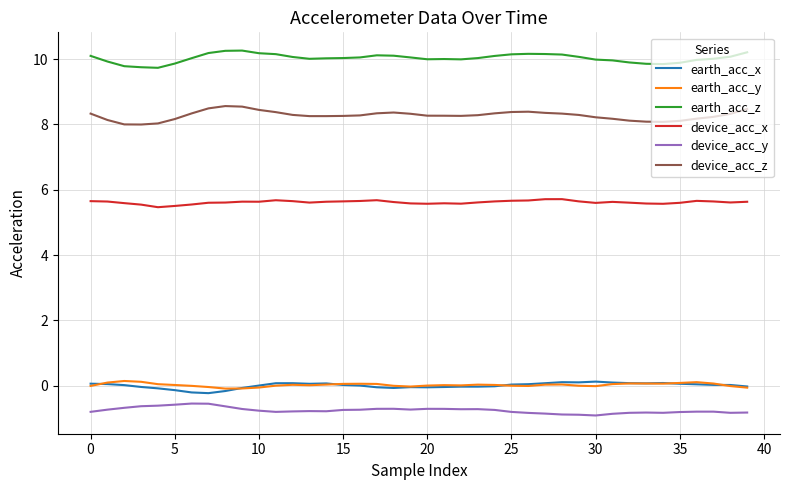

Which series has the largest total across all categories?

earth_acc_z